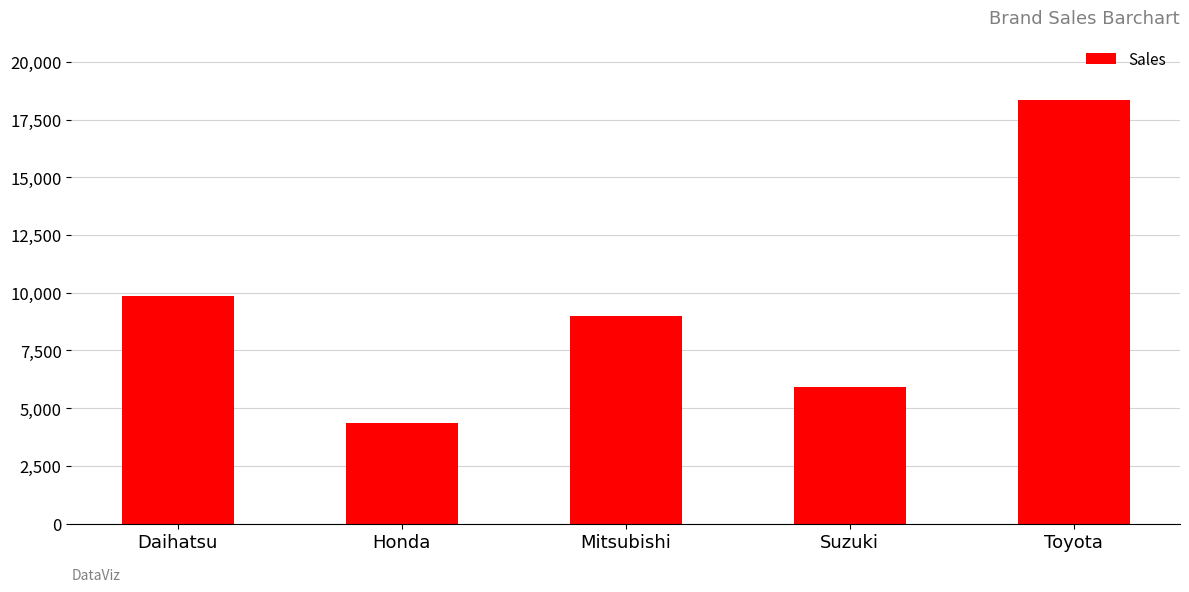

What is the label of the 3rd bar from the left?

Mitsubishi